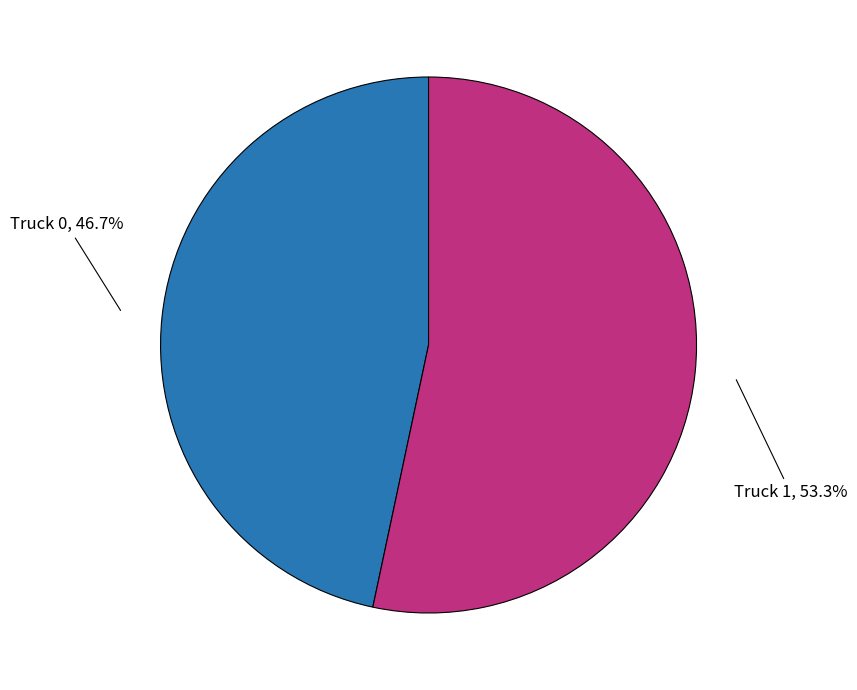

How many segments does this pie chart have?

2